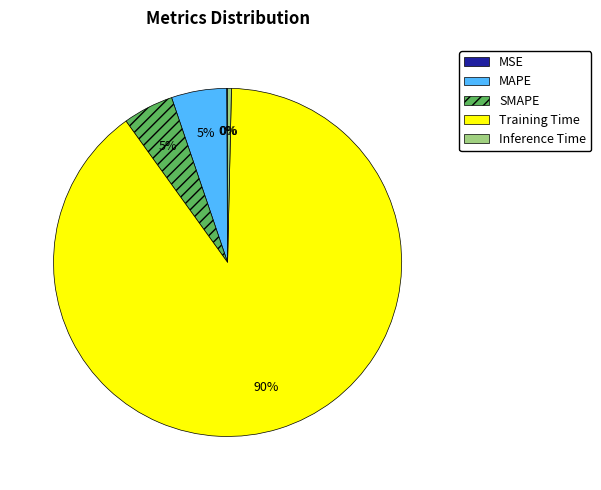

Does any single category account for the majority?

Yes